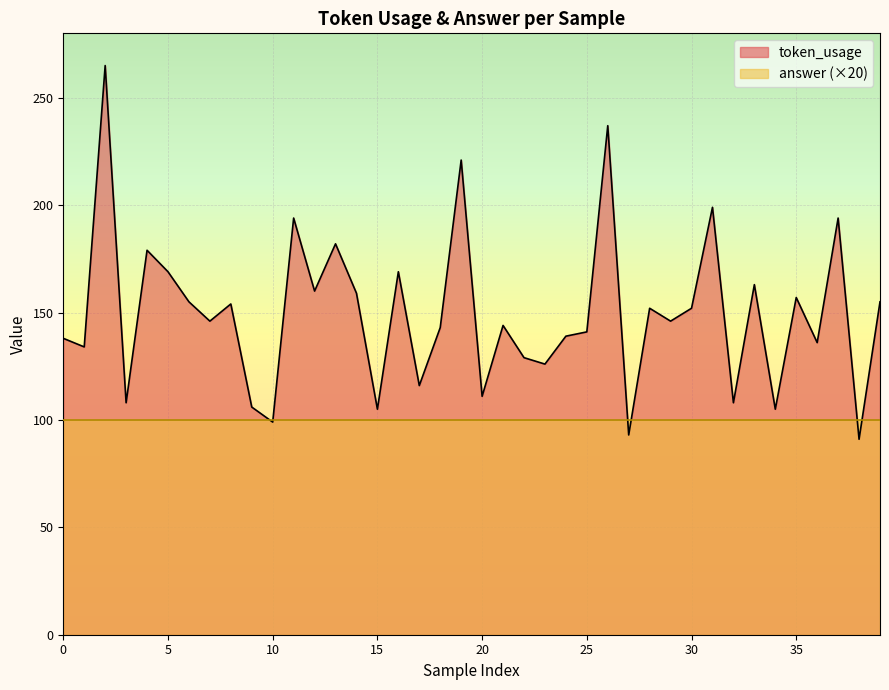

Which has a higher value, 13 or 29?

13